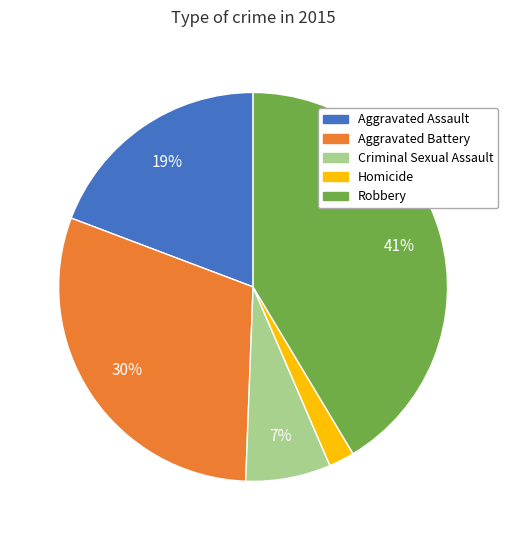

Do Robbery and Homicide together represent more than half of the pie?

No